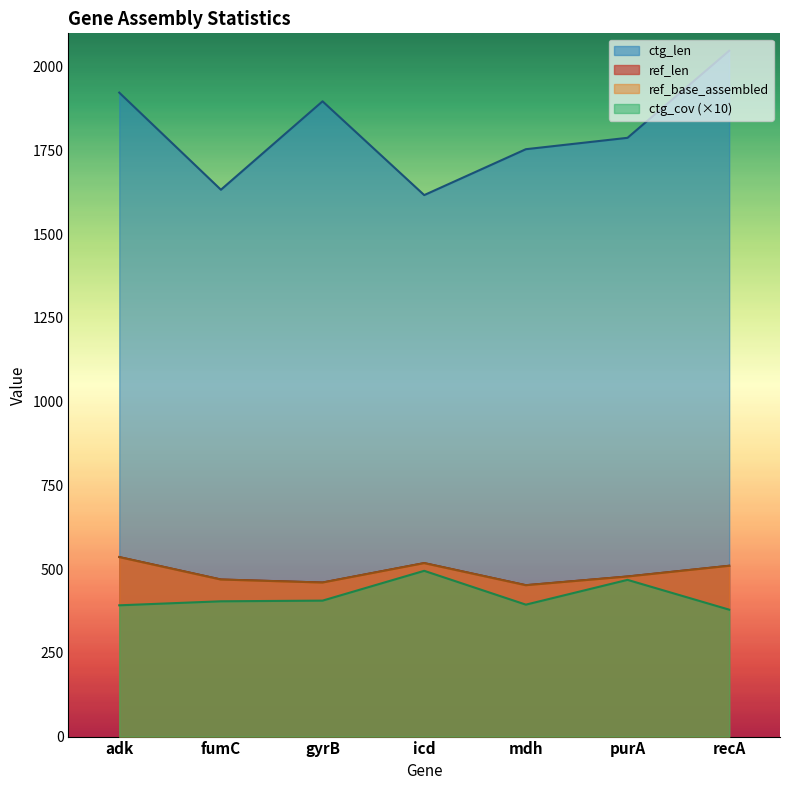

Reading right to left, transcribe all the data shown in this chart.

ref_len: recA=510	purA=478	mdh=452	icd=518	gyrB=460	fumC=469	adk=536
ref_base_assembled: recA=510	purA=478	mdh=452	icd=518	gyrB=460	fumC=469	adk=536
ctg_len: recA=2048	purA=1788	mdh=1754	icd=1617	gyrB=1897	fumC=1633	adk=1923
ctg_cov: recA=379	purA=468	mdh=394	icd=495	gyrB=406	fumC=404	adk=392